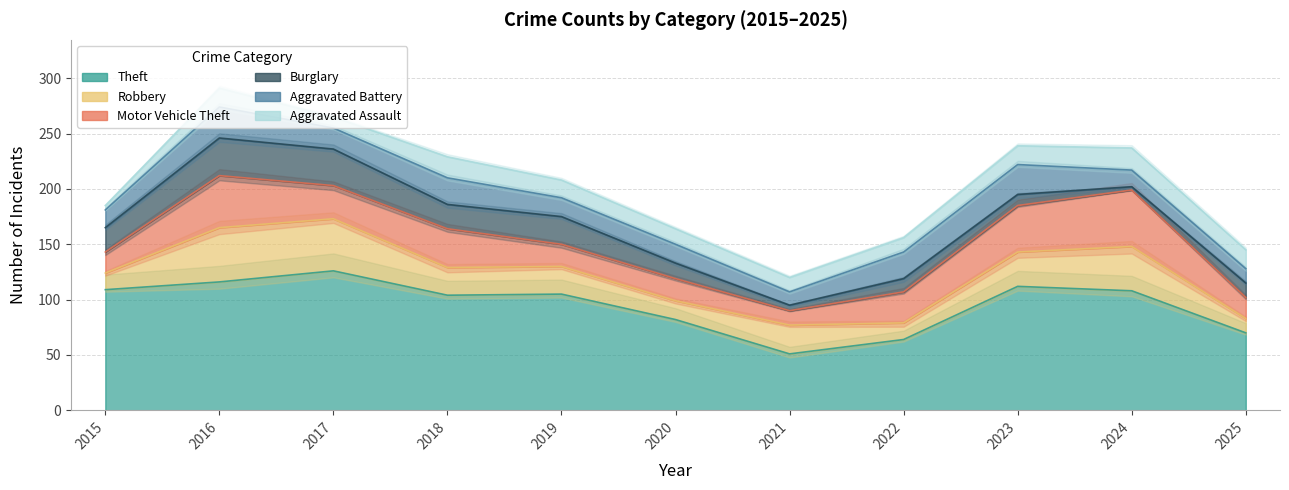

Reading left to right, extract all data points from this chart.

Theft: 109	116	126	104	105	82	51	64	112	108	70
Robbery: 15	49	47	25	25	17	26	15	31	40	13
Motor Vehicle Theft: 19	47	30	35	20	20	13	28	42	51	19
Burglary: 22	34	33	22	25	14	5	12	10	3	13
Aggravated Battery: 16	28	19	24	17	17	12	24	27	15	13
Aggravated Assault: 4	17	10	19	16	14	13	13	17	20	17